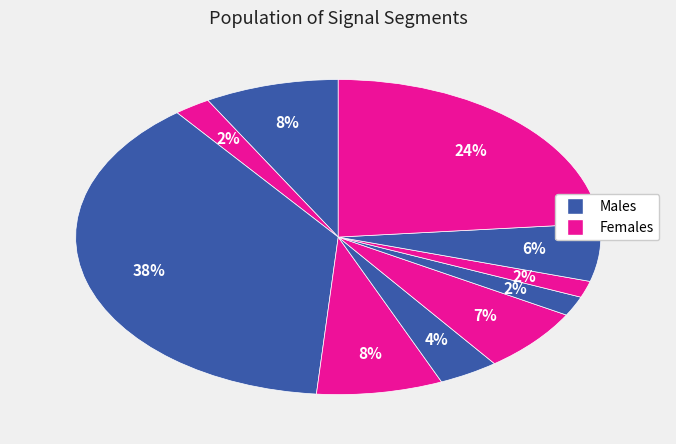

To the nearest percent, what is the average slice percentage?

10%